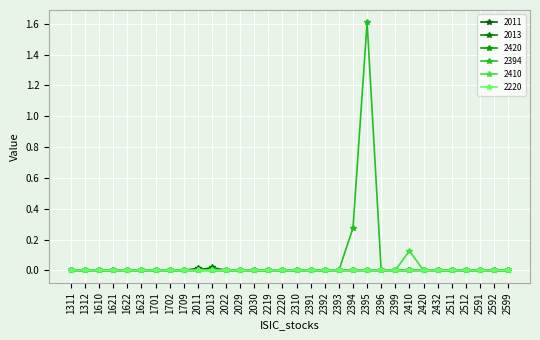

How many interior local peaks does the 2410 series have?

2